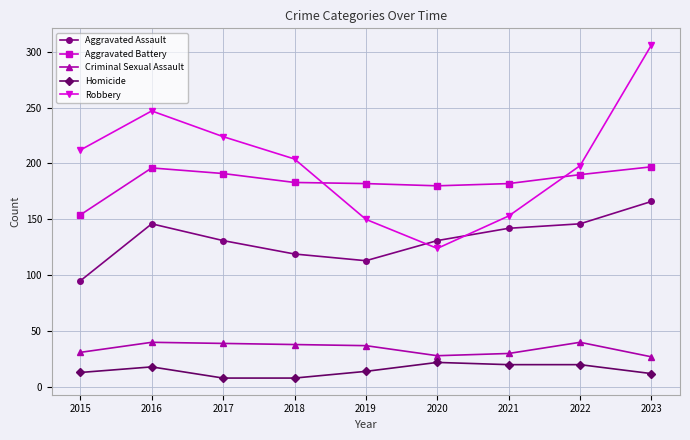

What is the difference between the maximum and minimum values in the Aggravated Battery series?

43